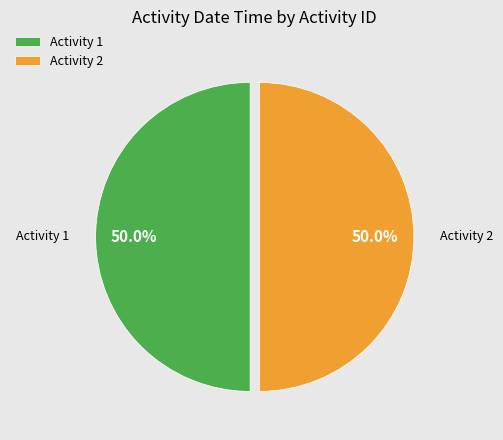

How much of the chart is everything except Activity 2?

50.0%